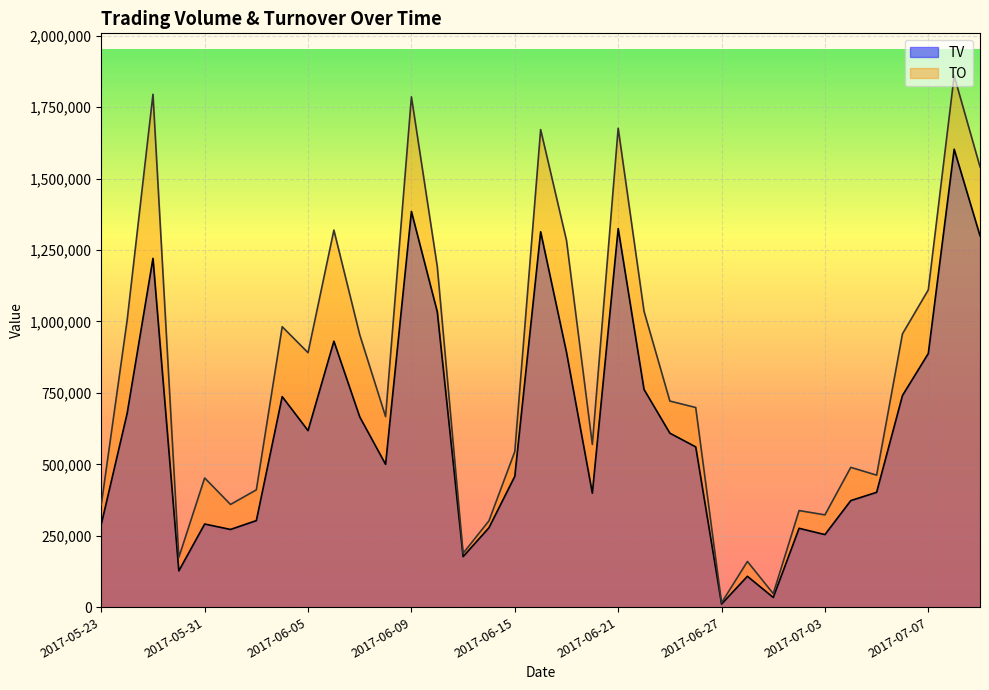

At which label is TO closest to 937595?

2017-06-07